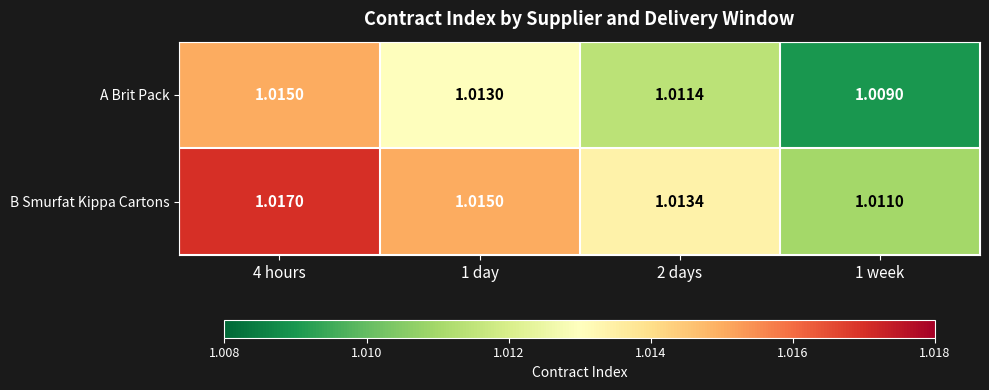

Rank the series by their average value, from highest to lowest.

B Smurfat Kippa Cartons, A Brit Pack